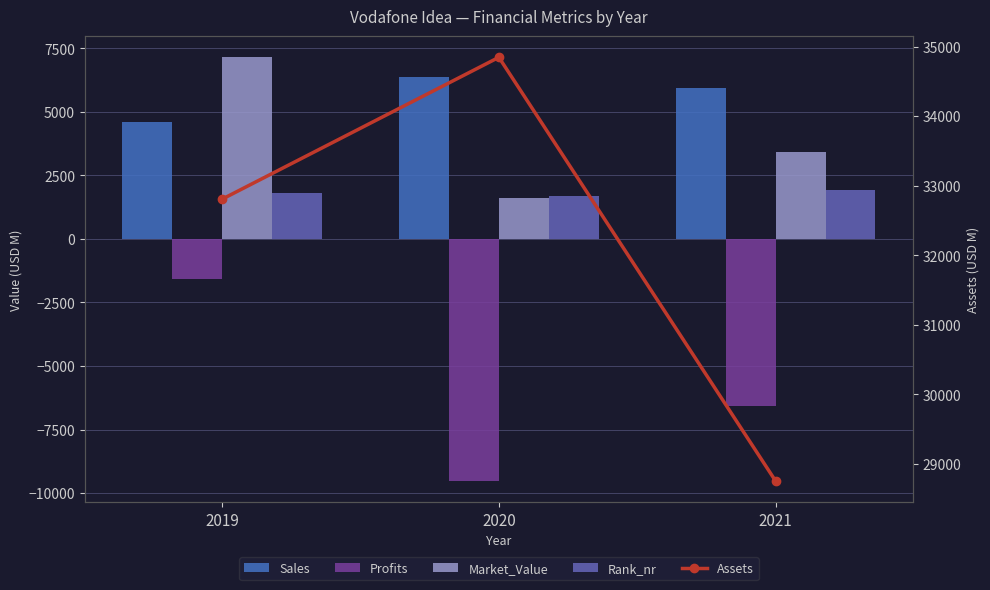

What is the spread (max minus min) of values at 2021?

35345.0